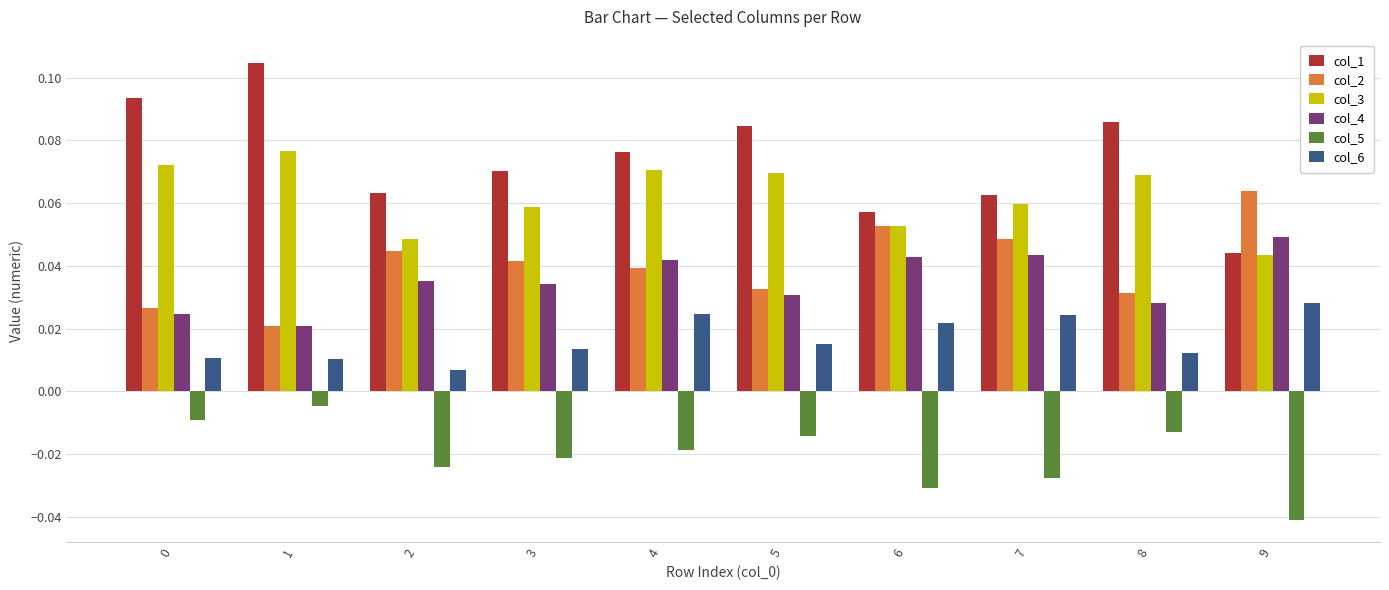

The value of col_2 at 3 is 0.1. True or false?

False